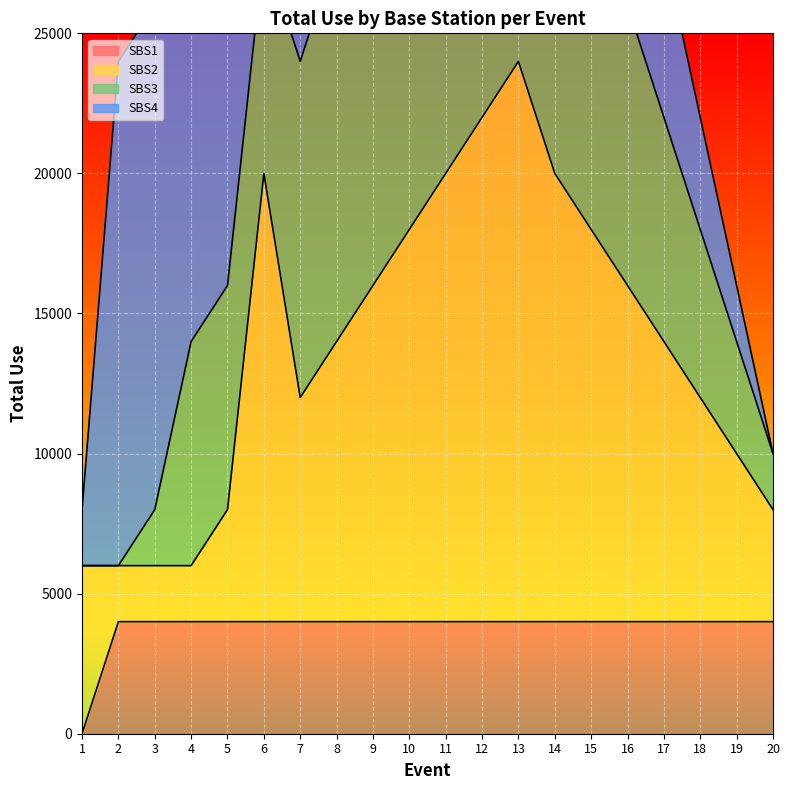

What is the sum of the SBS2 values at 1 and 11?

26000